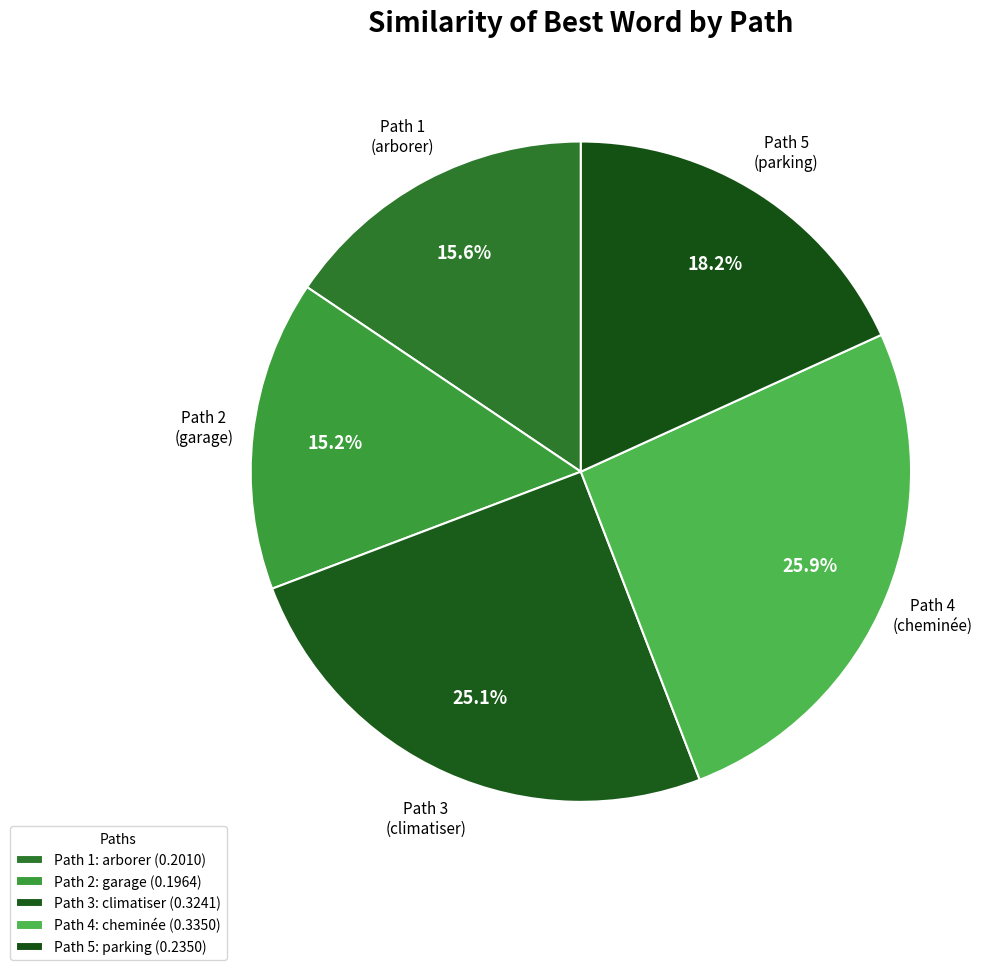

Between Path 5 and Path 2, which is larger?

Path 5